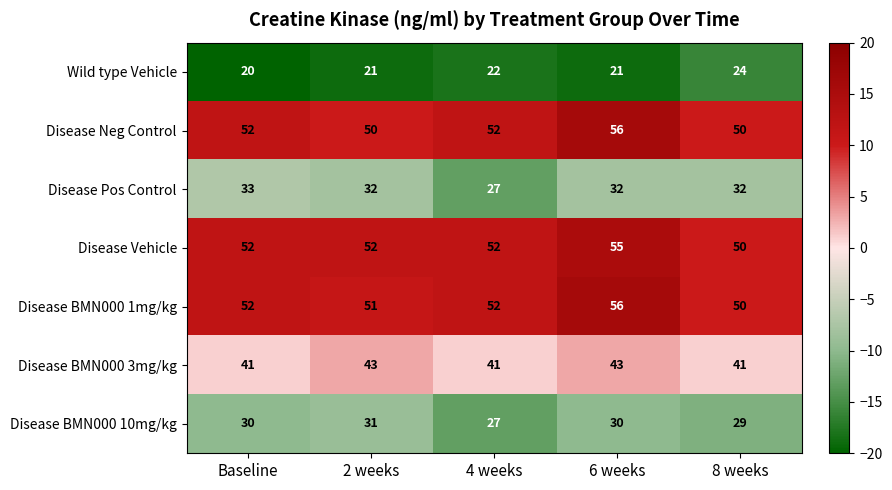

What is the greatest value displayed?

56